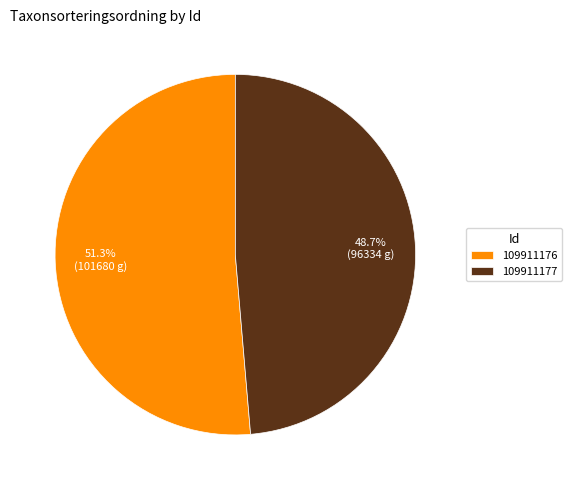

To the nearest percent, what portion does 109911177 represent?

49%